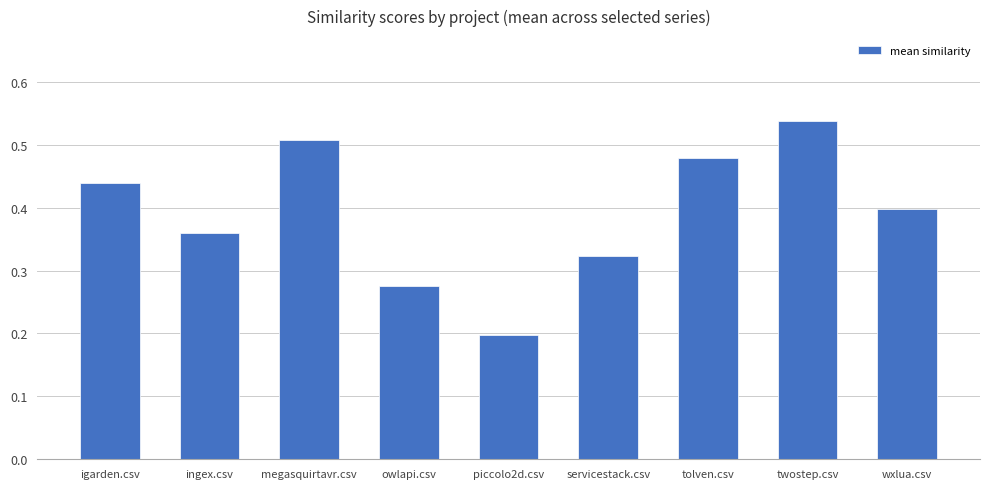

What is the label of the 4th bar from the right?

servicestack.csv